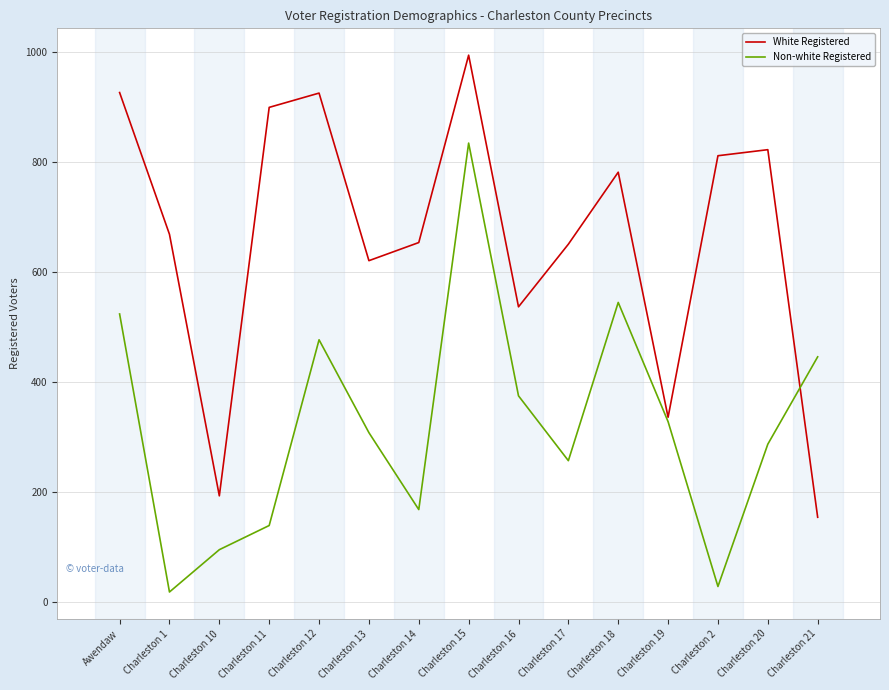

Which series changed the most between Awendaw and Charleston 20?

Non-white Registered